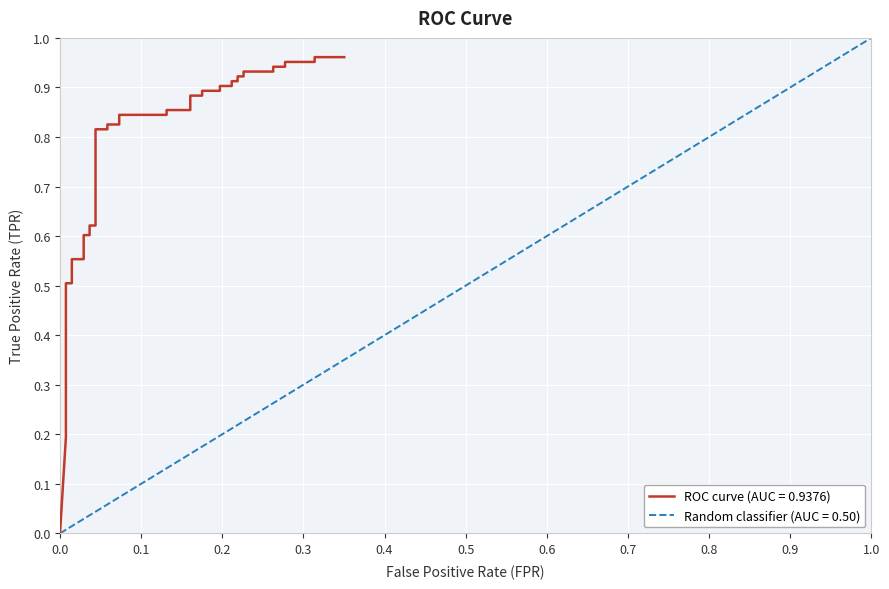

How many data points does each series have?

40